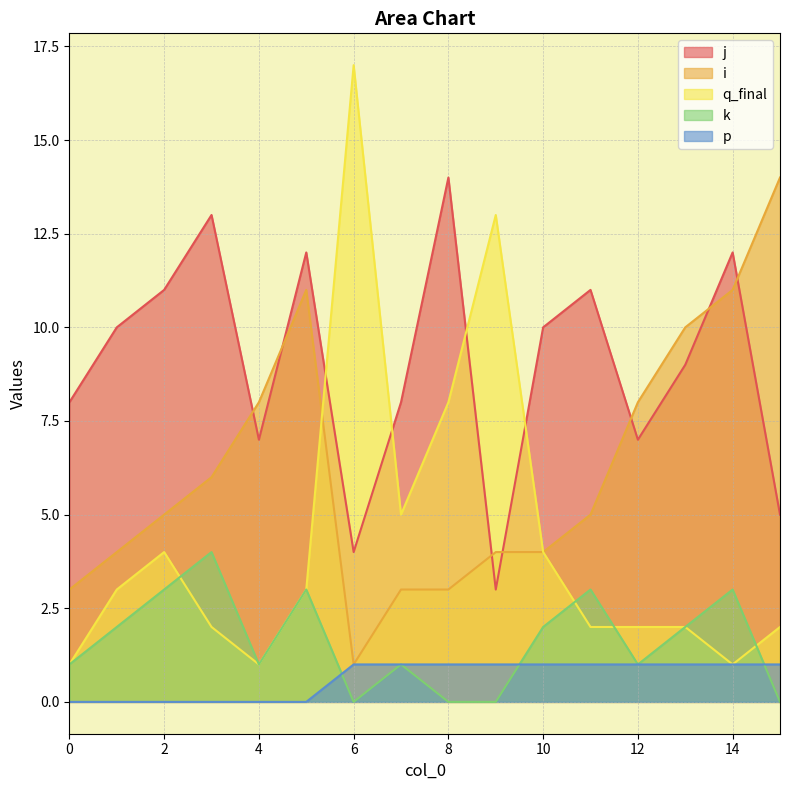

Which category has the highest value in the k series?

3